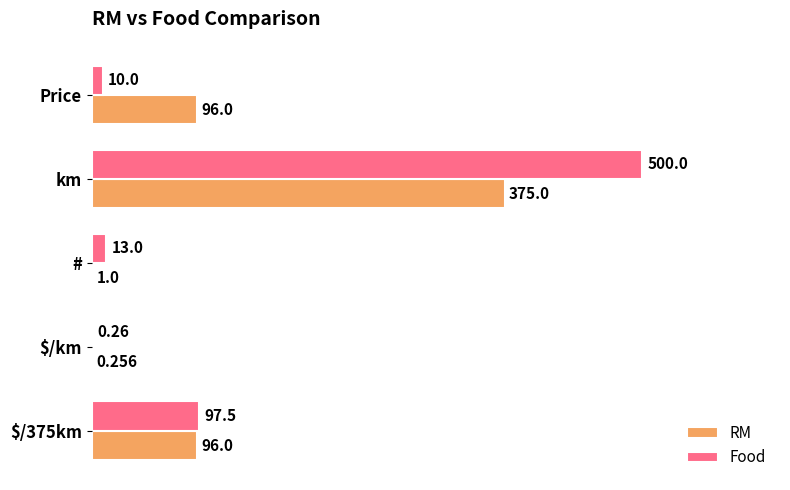

At which category is the sum across all series the highest?

km